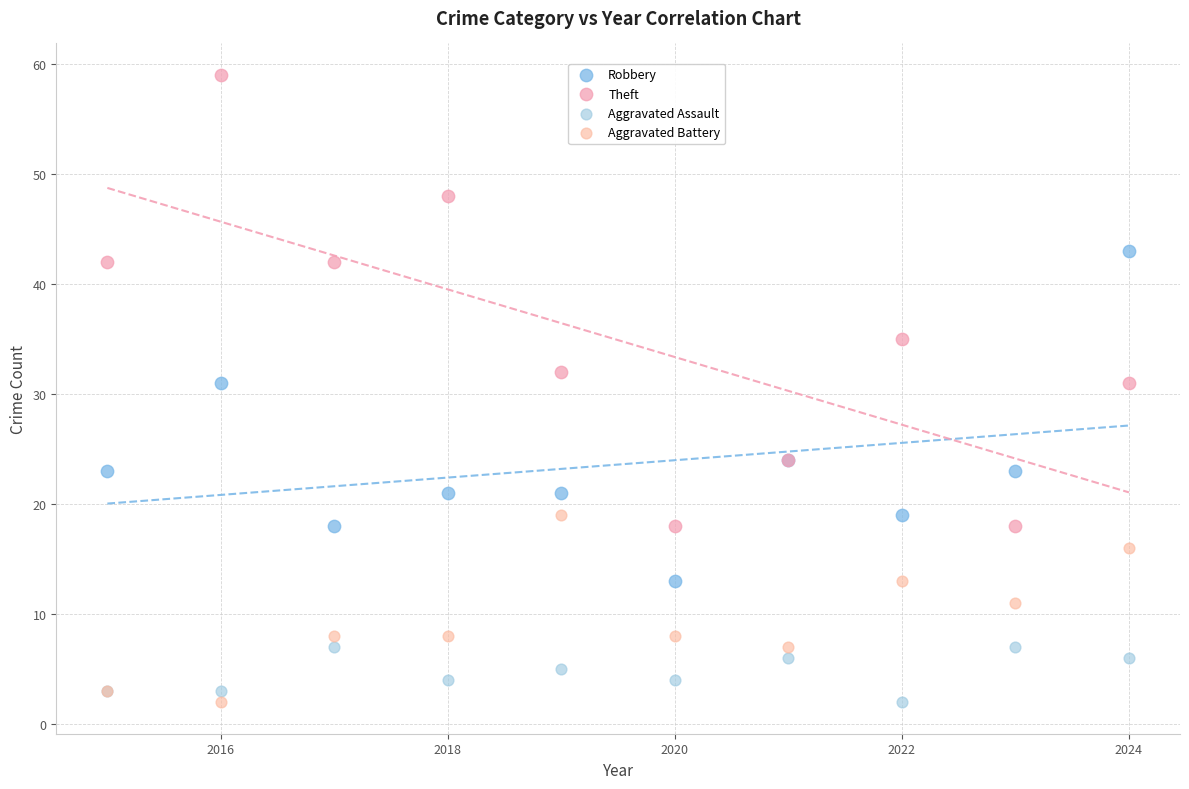

Which series reaches the maximum Y coordinate?

Theft